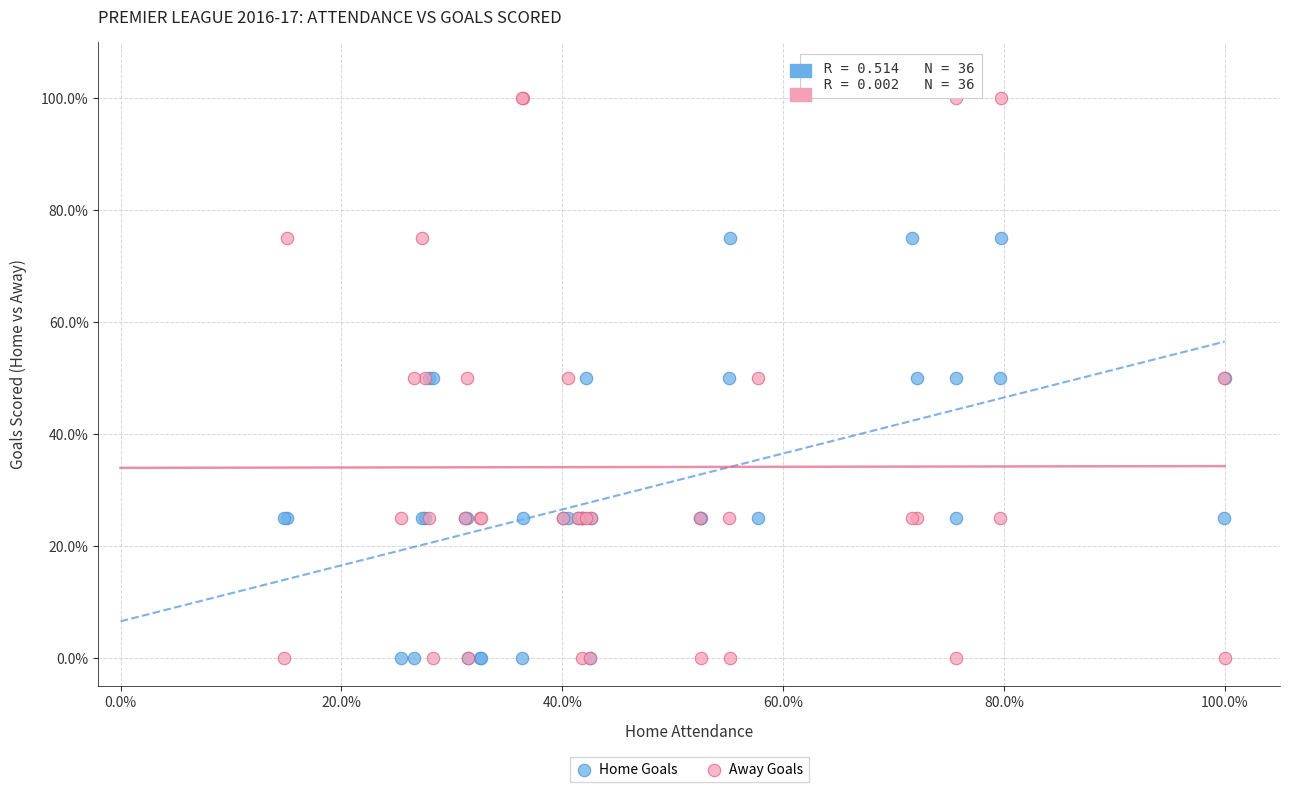

Which series reaches the maximum Y coordinate?

Away Goals